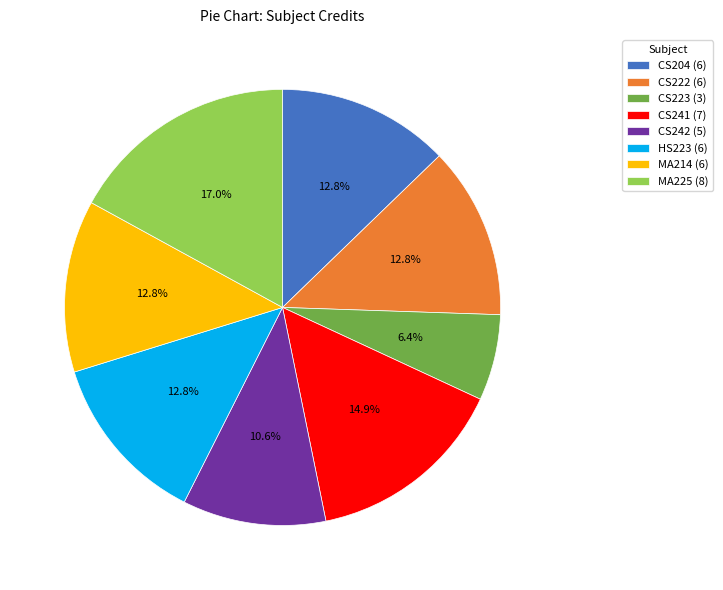

To the nearest percent, what percentage of the pie is MA214 (6)?

13%